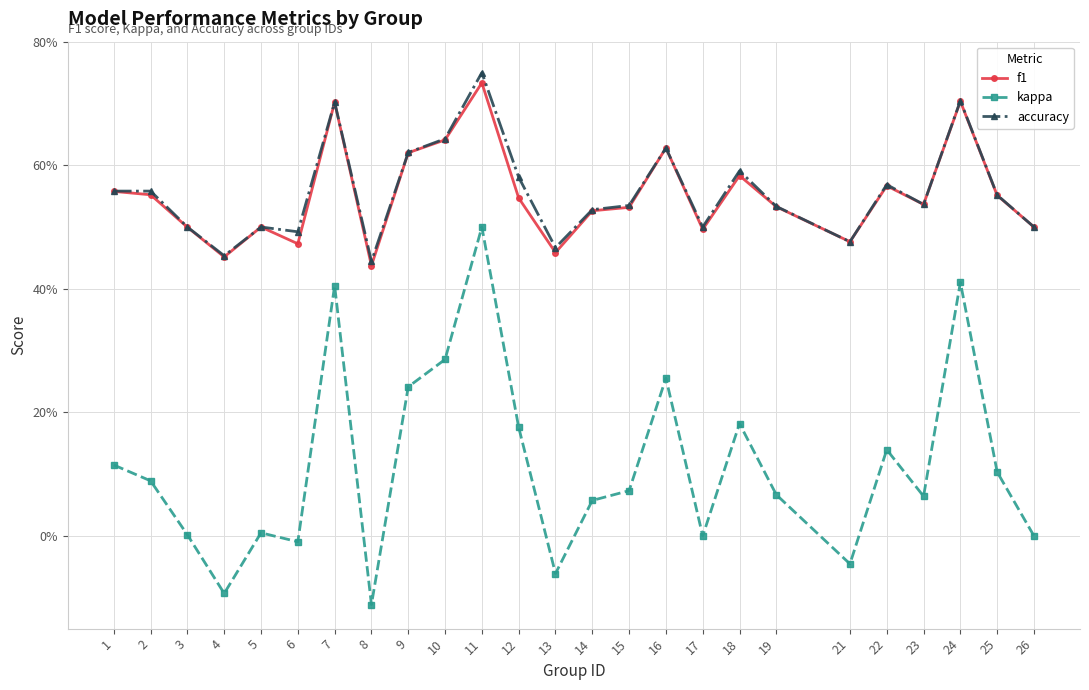

Is it true that accuracy equals 0.6 at 9?

True